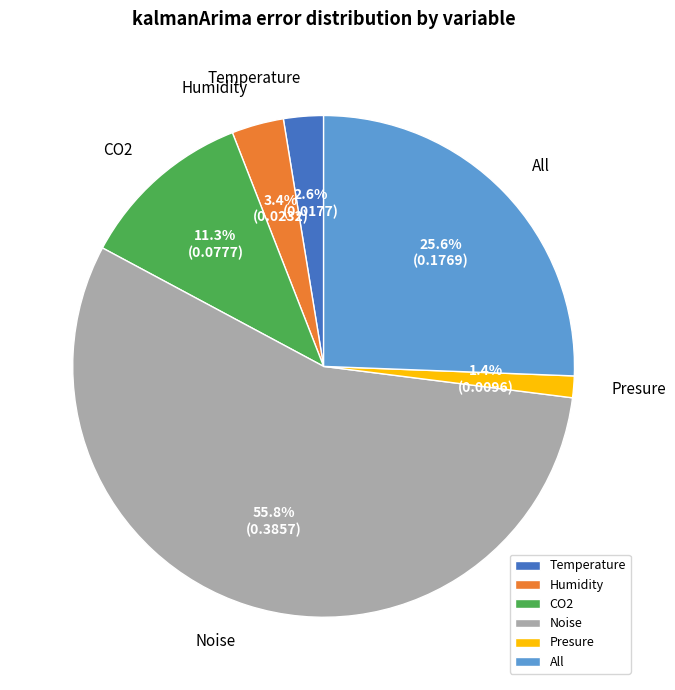

Rank the categories by value from lowest to highest.

Presure, Temperature, Humidity, CO2, All, Noise